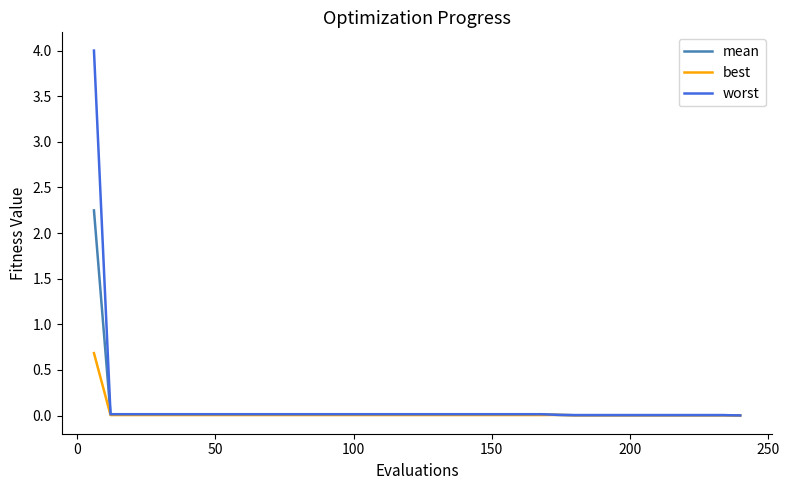

What is the maximum value shown in the chart?

4.0